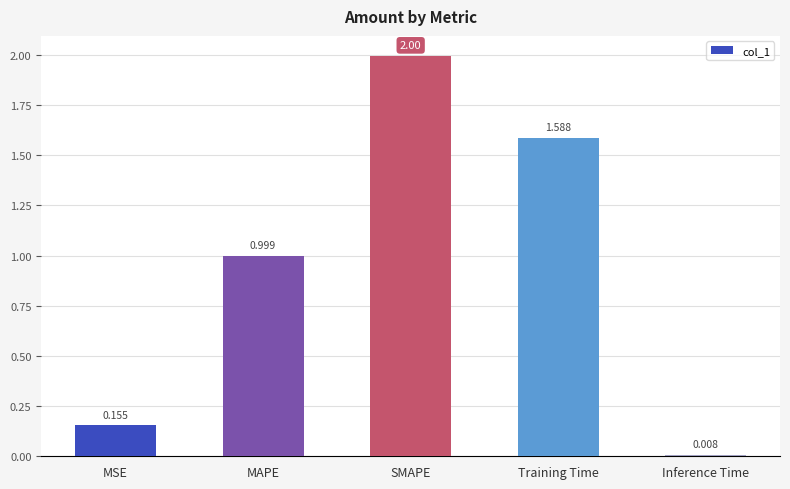

What is the label of the 4th bar from the left?

Training Time